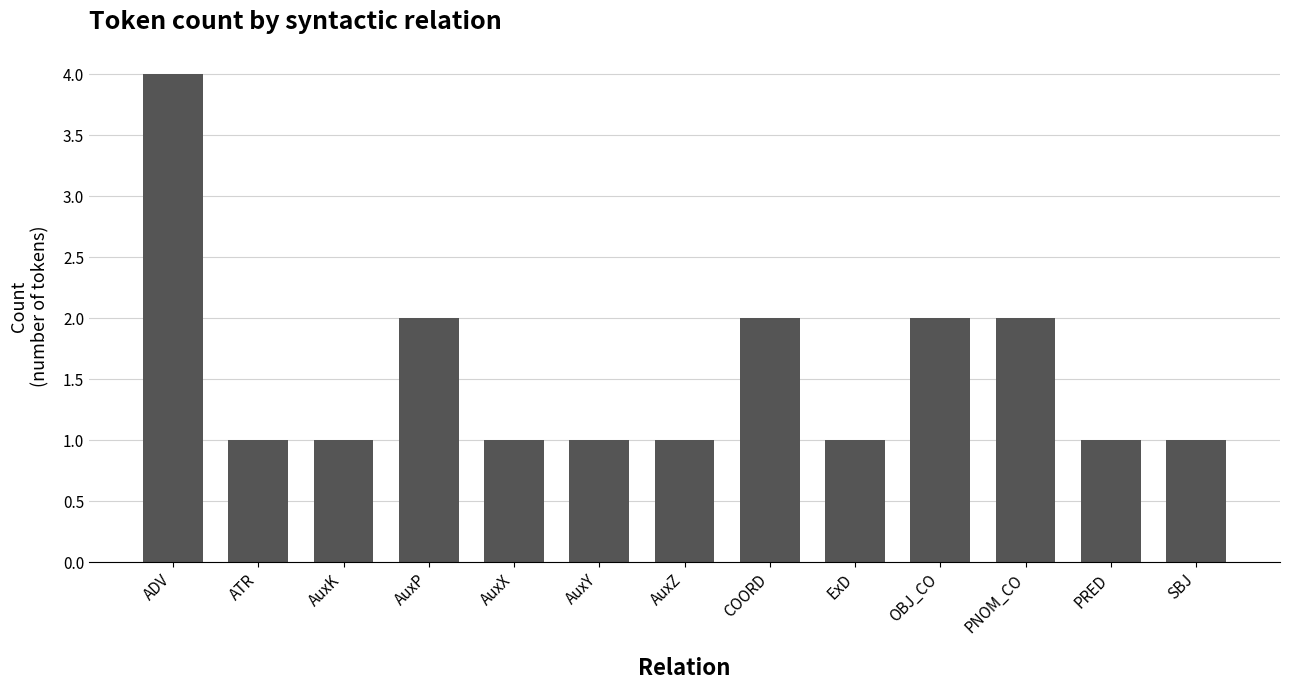

What position from the right is AuxY?

8